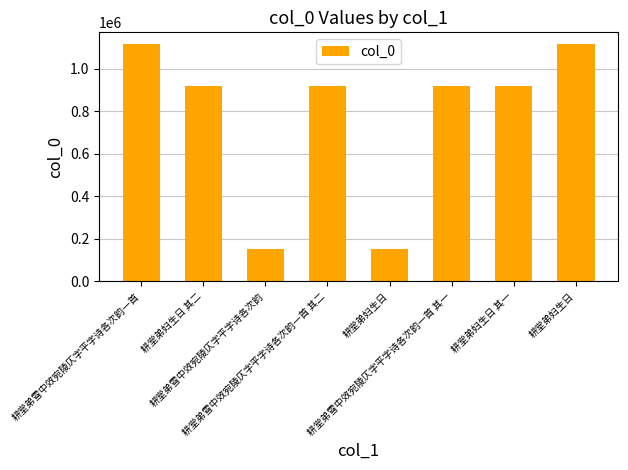

How many values are below 920005?

4